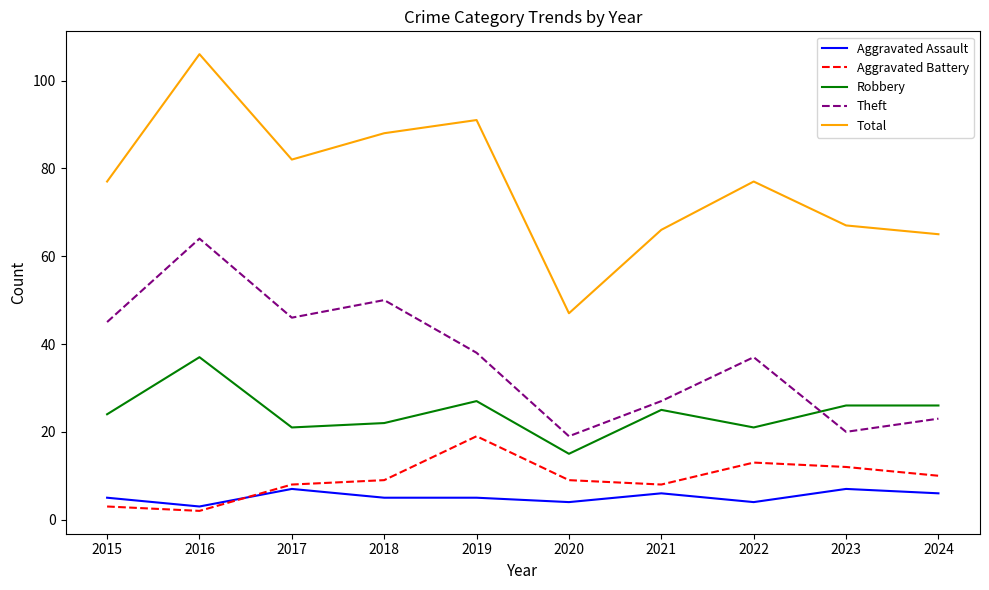

Reading right to left, list all the values displayed in this chart.

Aggravated Assault: 2024=6	2023=7	2022=4	2021=6	2020=4	2019=5	2018=5	2017=7	2016=3	2015=5
Aggravated Battery: 2024=10	2023=12	2022=13	2021=8	2020=9	2019=19	2018=9	2017=8	2016=2	2015=3
Robbery: 2024=26	2023=26	2022=21	2021=25	2020=15	2019=27	2018=22	2017=21	2016=37	2015=24
Theft: 2024=23	2023=20	2022=37	2021=27	2020=19	2019=38	2018=50	2017=46	2016=64	2015=45
Total: 2024=65	2023=67	2022=77	2021=66	2020=47	2019=91	2018=88	2017=82	2016=106	2015=77